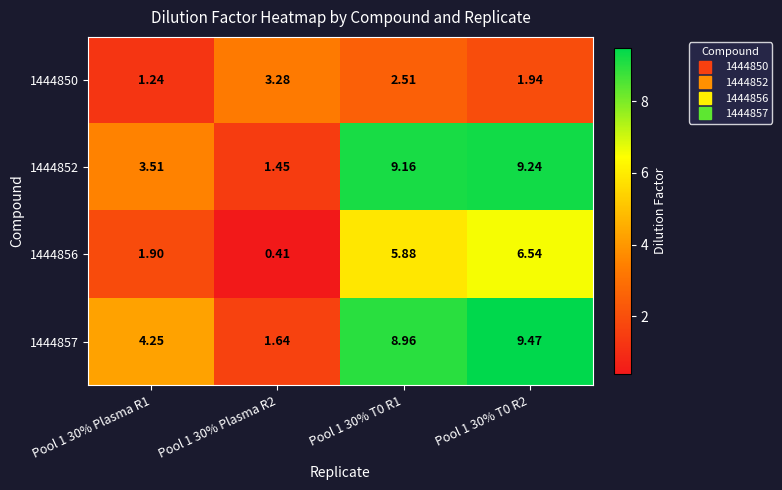

Rank the series by their maximum value, from lowest to highest.

1444850, 1444856, 1444852, 1444857